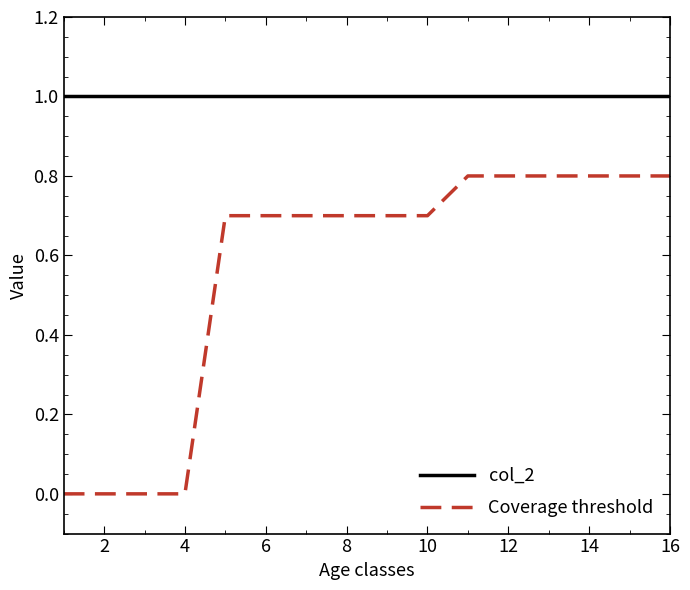

What is the highest value of the col_2 series?

1.0